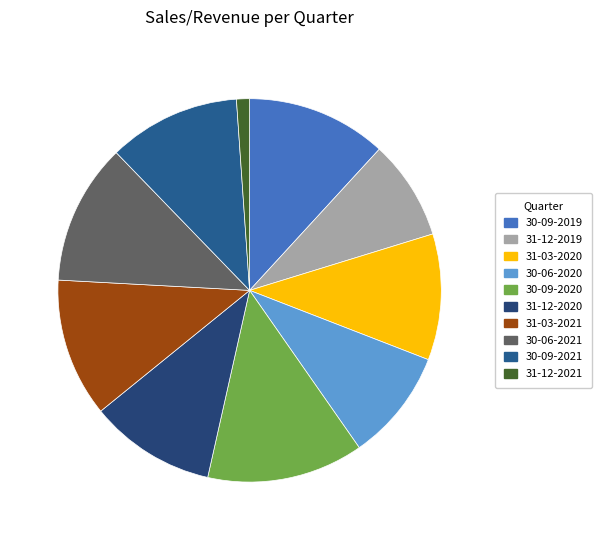

What is the change in value from 31-12-2019 to 30-09-2020?

+48688